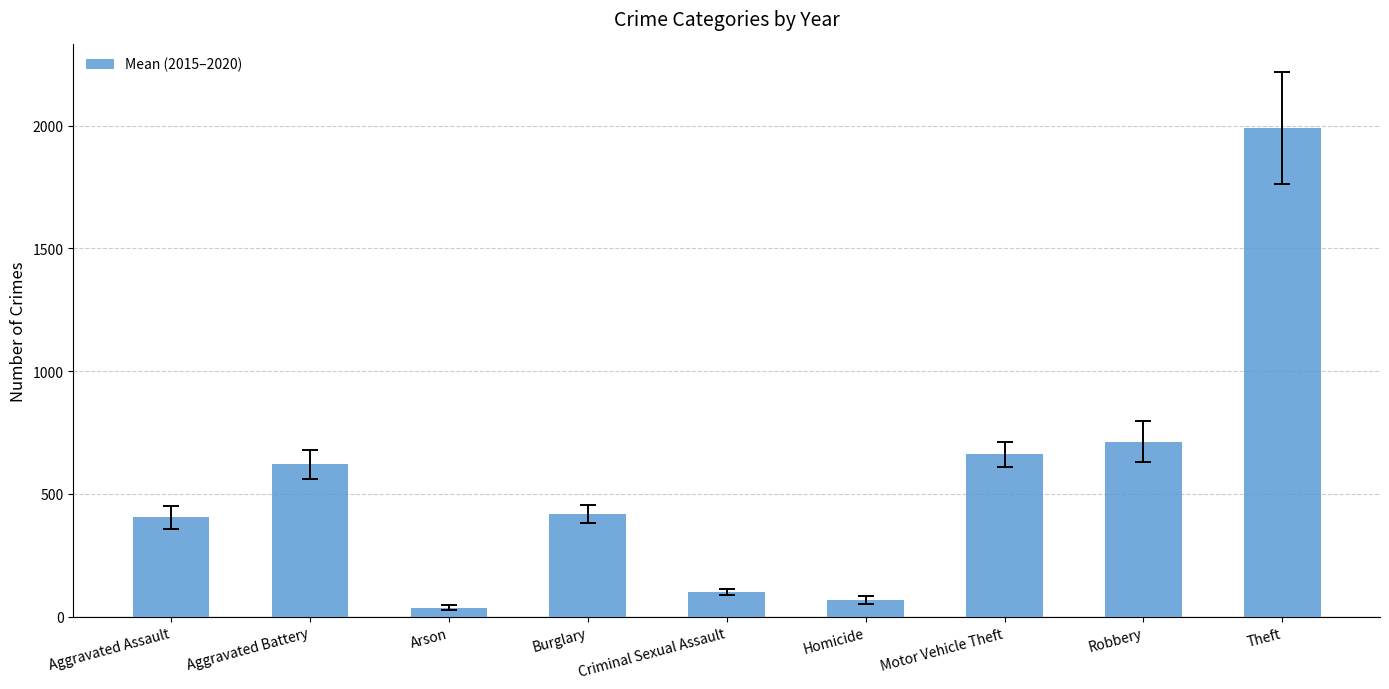

Reading left to right, what are all the values shown in this chart?

Aggravated Assault=405.2	Aggravated Battery=620.5	Arson=37.0	Burglary=418.0	Criminal Sexual Assault=99.5	Homicide=68.2	Motor Vehicle Theft=660.8	Robbery=713.3	Theft=1989.8